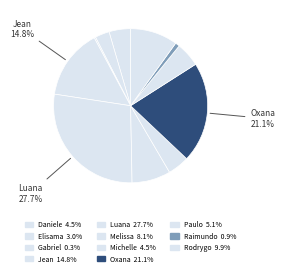

Rank the categories by value from lowest to highest.

Gabriel Viana dos Santos Silva, Raimundo Francisco Taborda, Elisama Walter Machado, Daniele Aparecida dos Santos, Michelle Goncalves Mello, Paulo Roberto da Silva Junior, Melissa Maria Caleffi Zechini, Rodrygo Moura Mujol, Jean Lucas Ferreira, Oxana Andreli da Silva, Luana Cristine Sa dos Santos